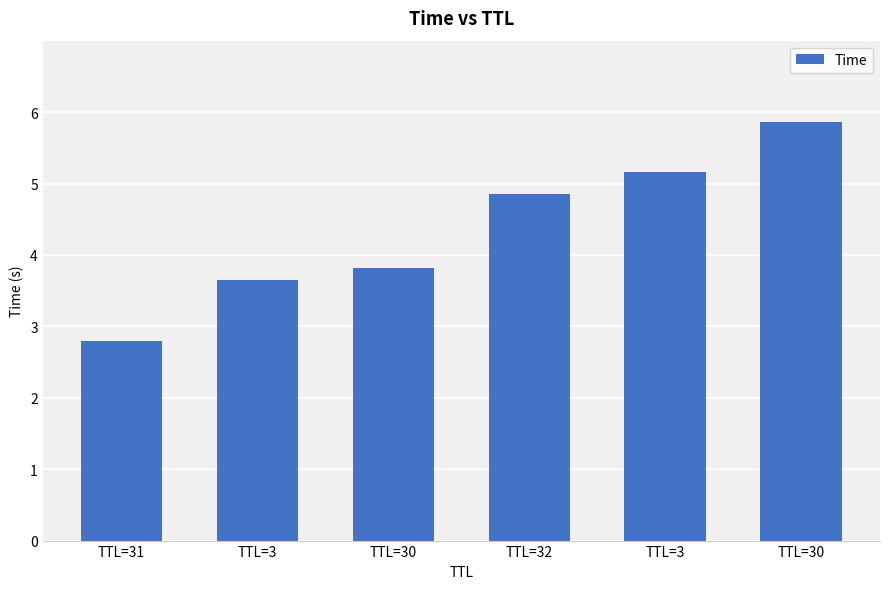

True or false: the data shows 5.2 at TTL=3.

True